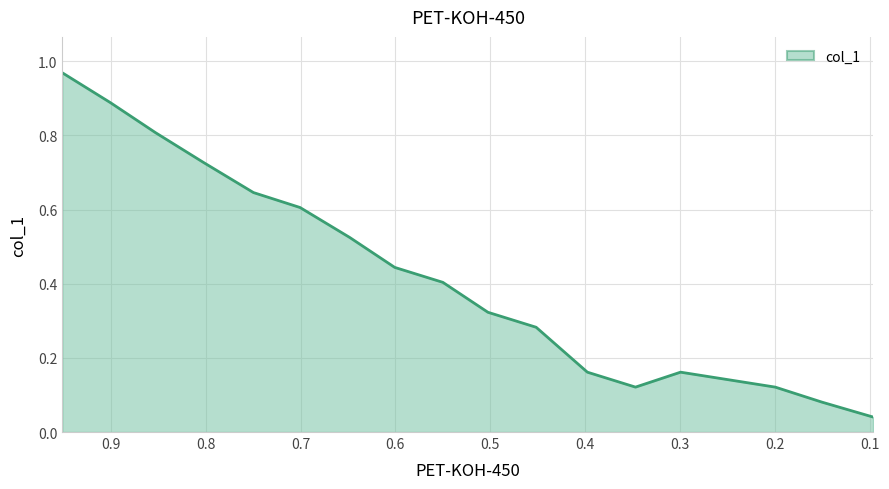

How many series are shown in this chart?

1